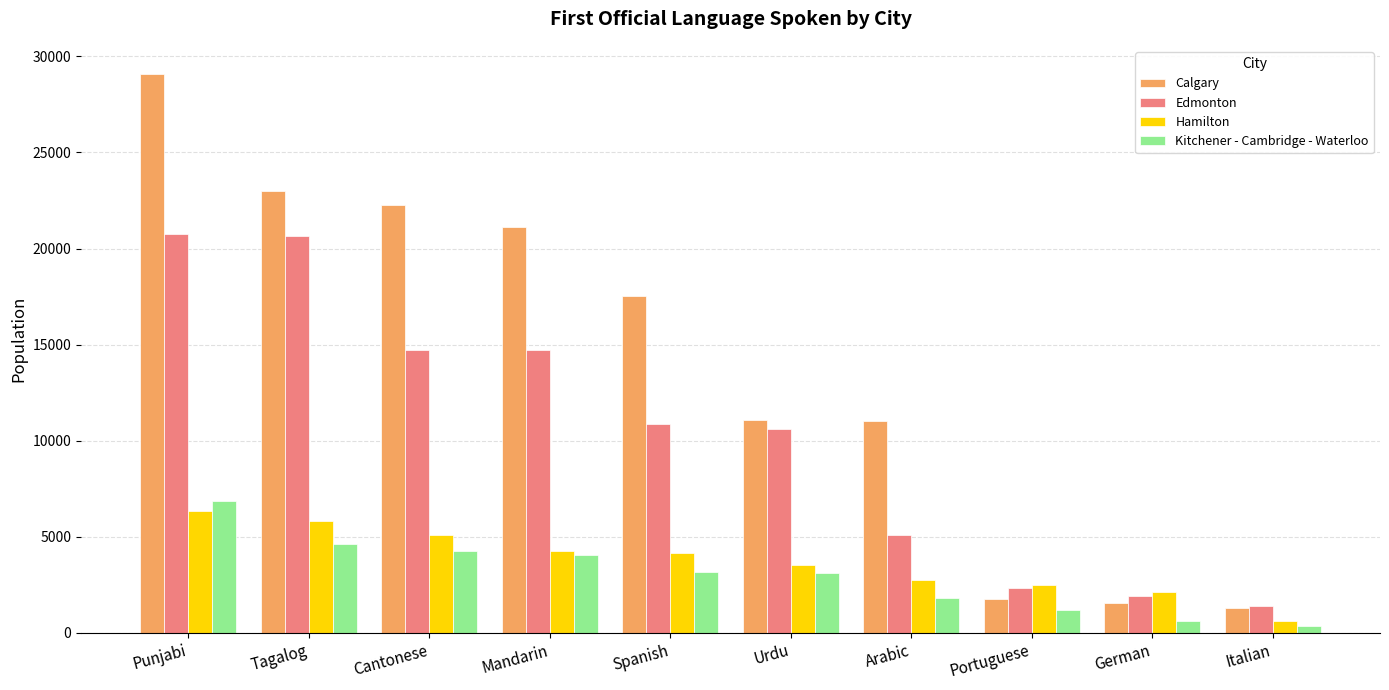

Which series has the largest total across all categories?

Calgary